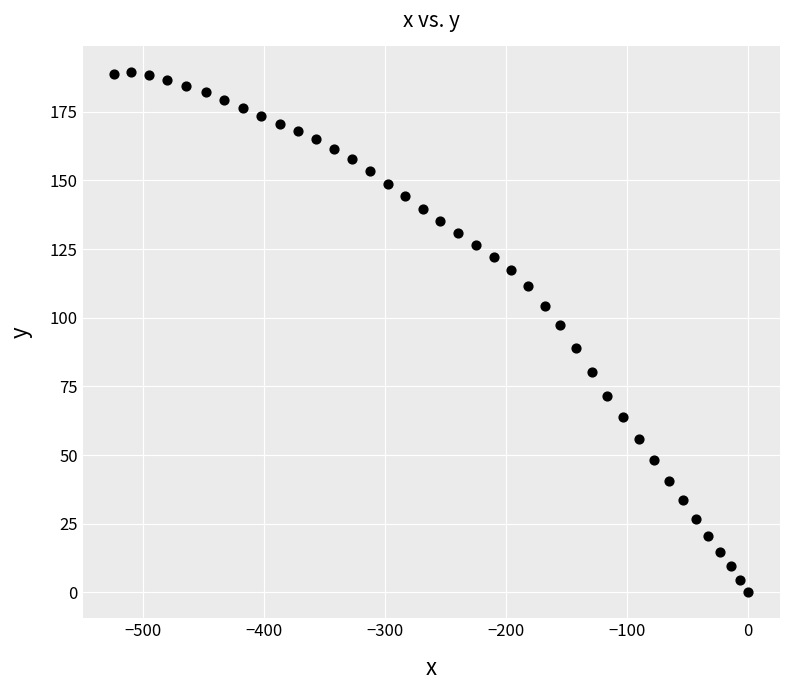

What is the range of Y values (max minus min)?

189.3